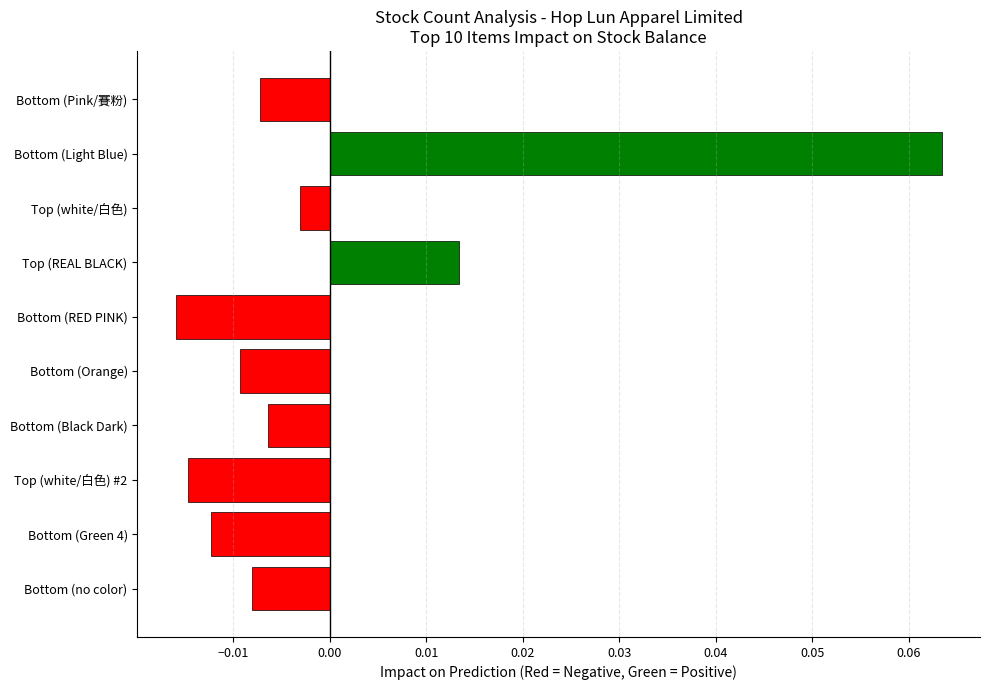

Between Top (REAL BLACK) and Top (white/白色) #2, which is larger?

Top (REAL BLACK)